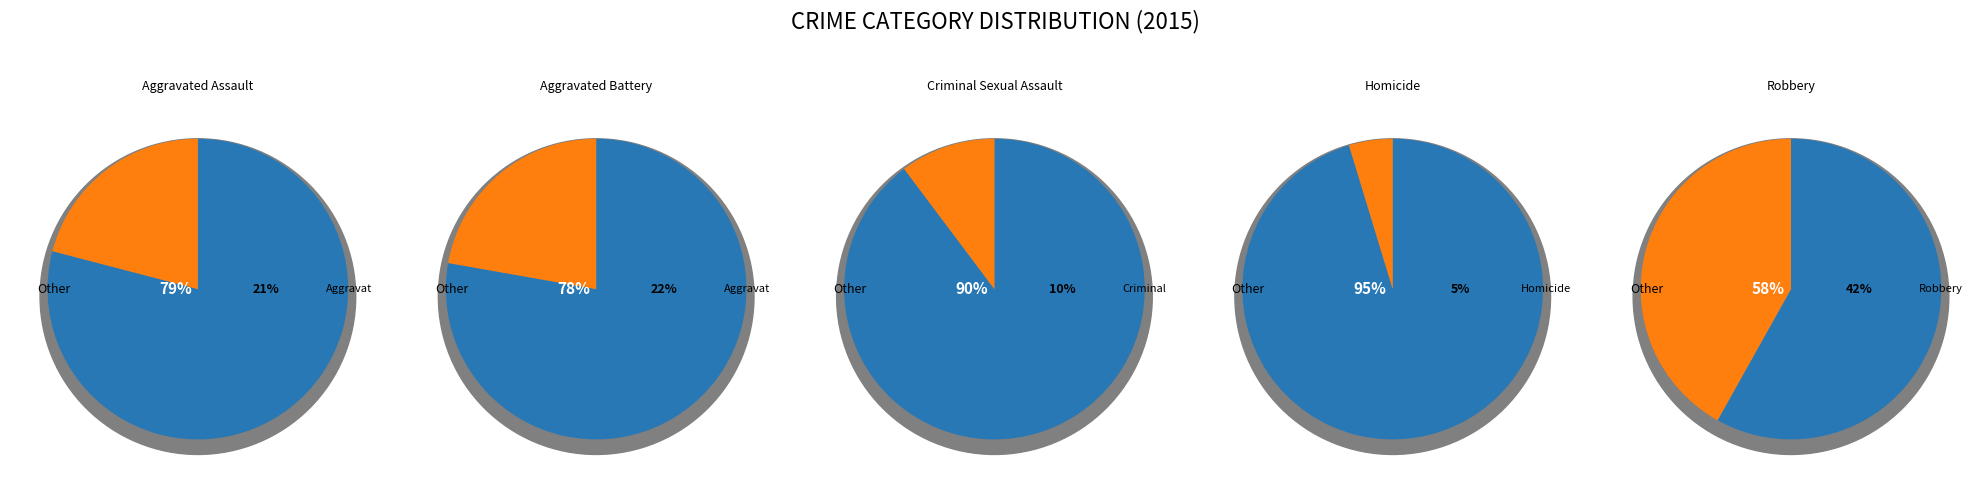

The Aggravated Assault slice represents 32% of the pie. True or false?

False